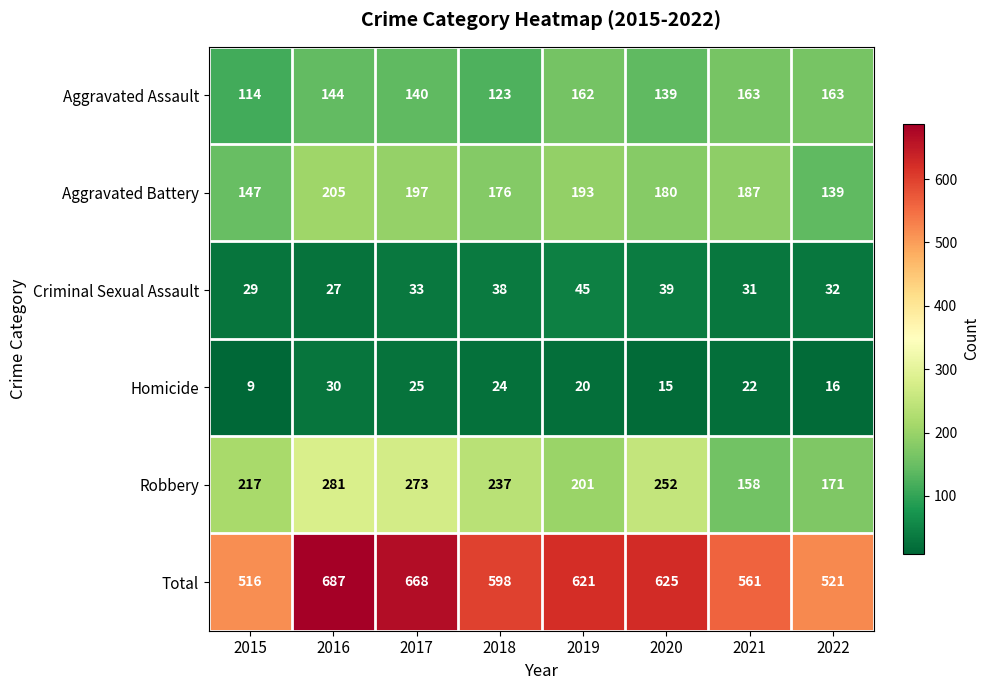

What is the minimum value shown in the chart?

9